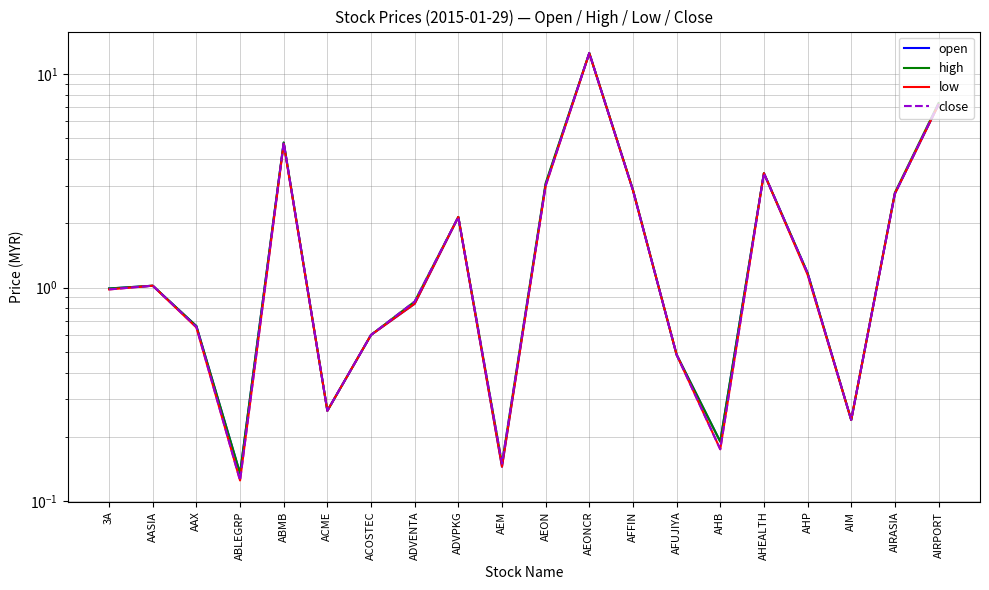

What is the value of the high point at the 9th from the left?

2.1